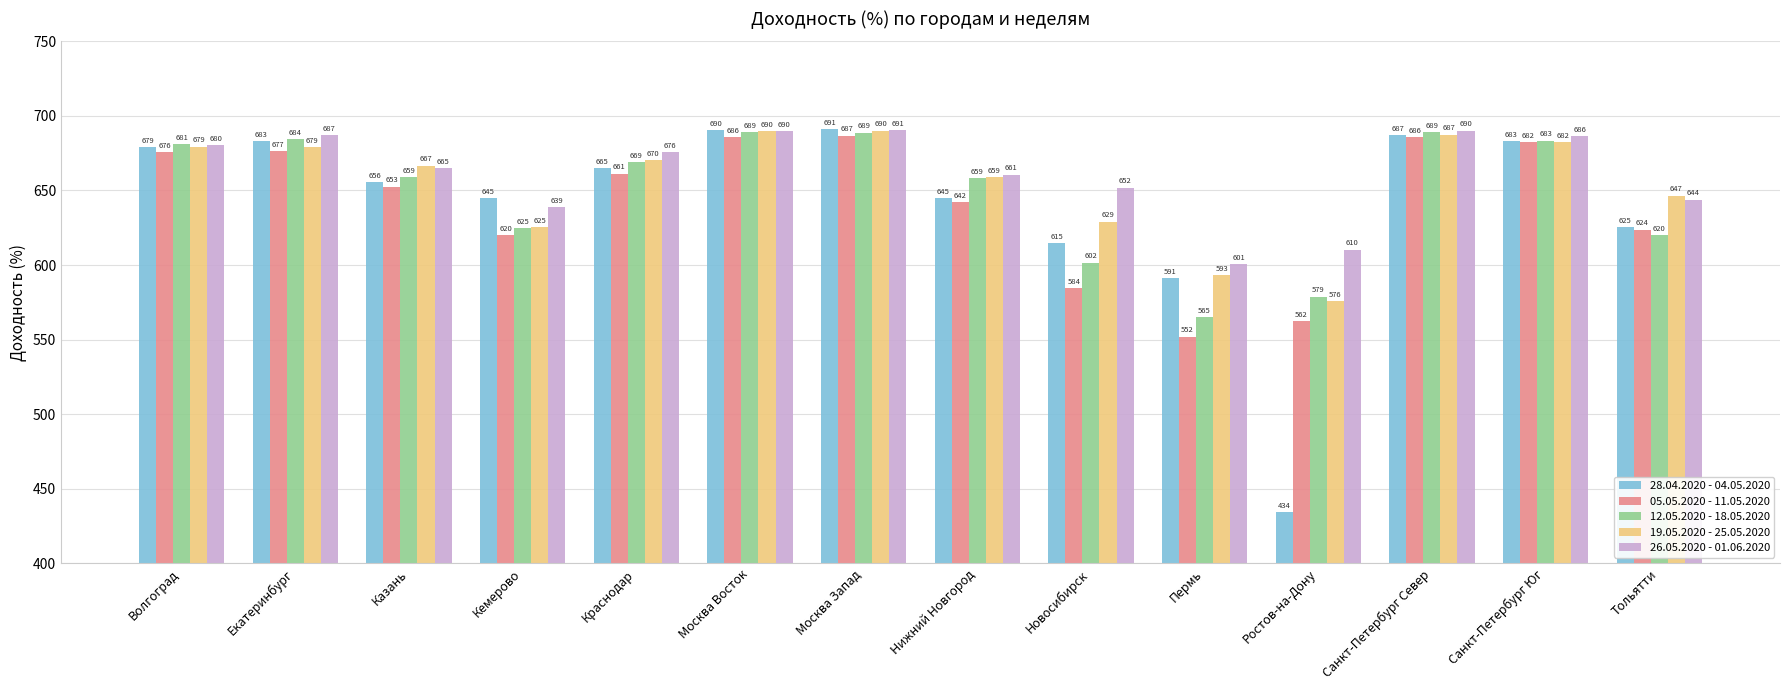

At which label does 12.05.2020 - 18.05.2020 first exceed 668?

Волгоград